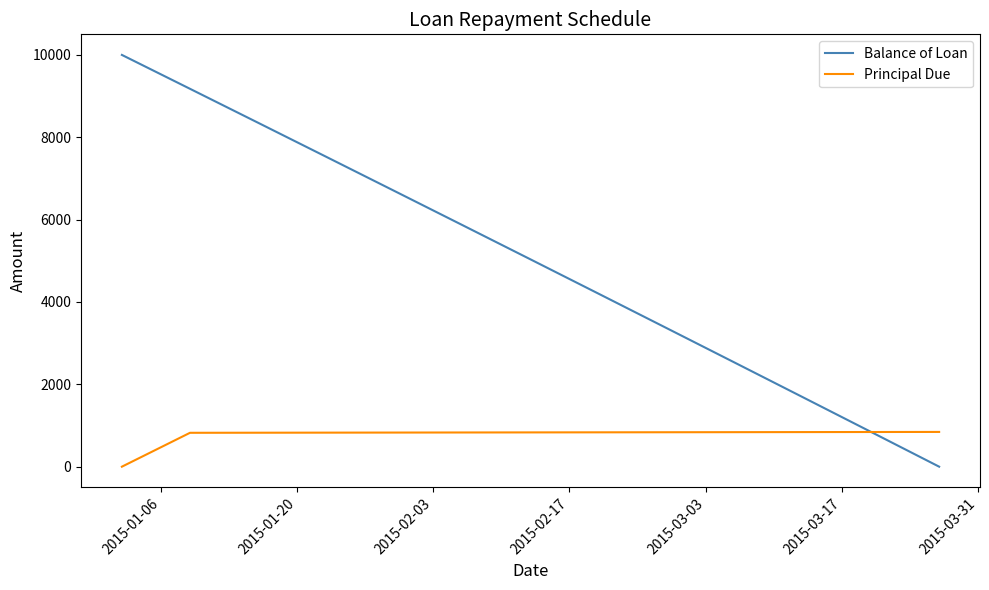

What is the greatest value displayed?

10000.0